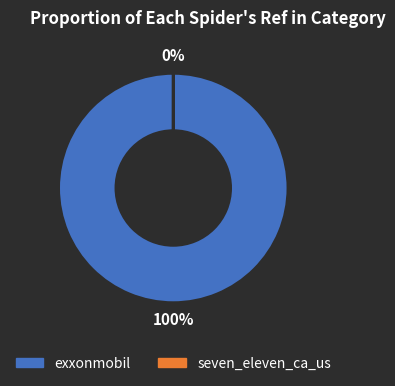

True or false: exxonmobil accounts for 100% of the total.

True